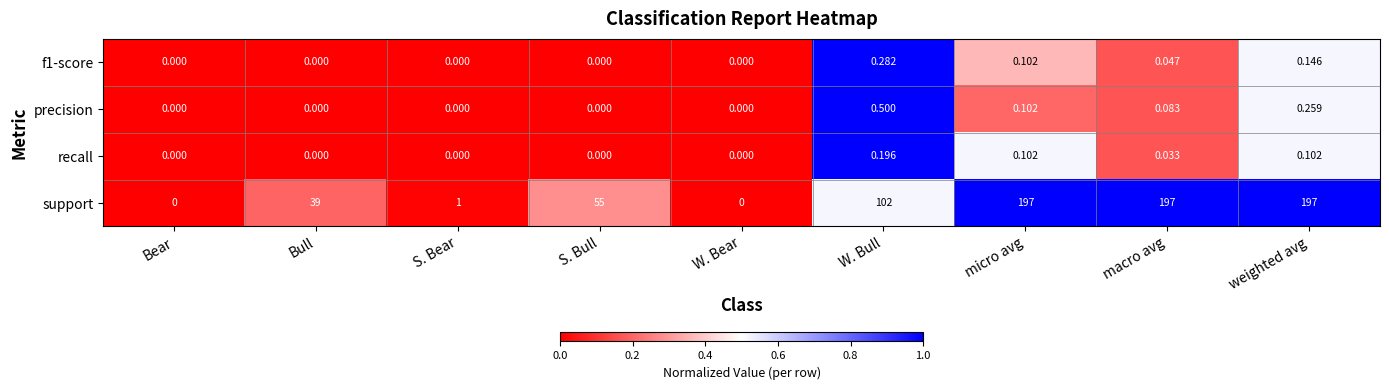

Which series has the widest spread of values?

support